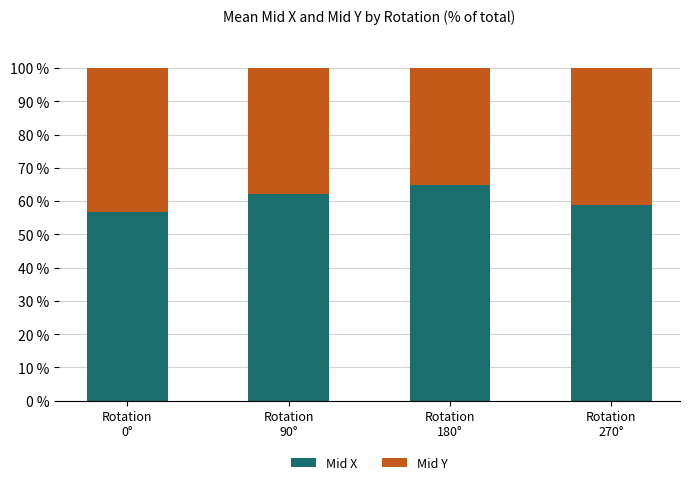

What is the average value of the Mid X series?

60.6